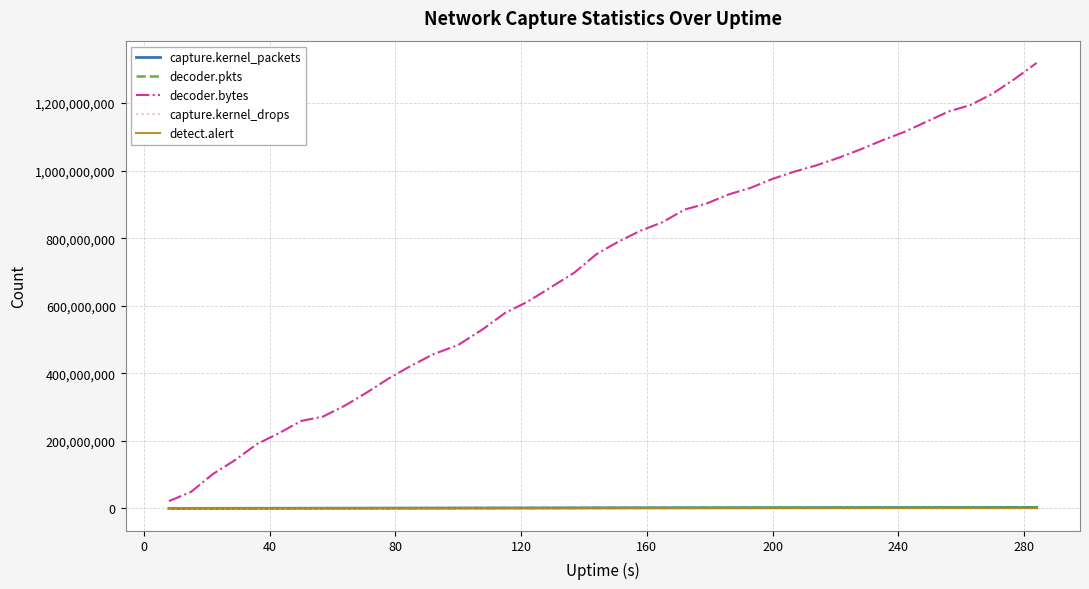

What is the maximum value shown in the chart?

1318633035